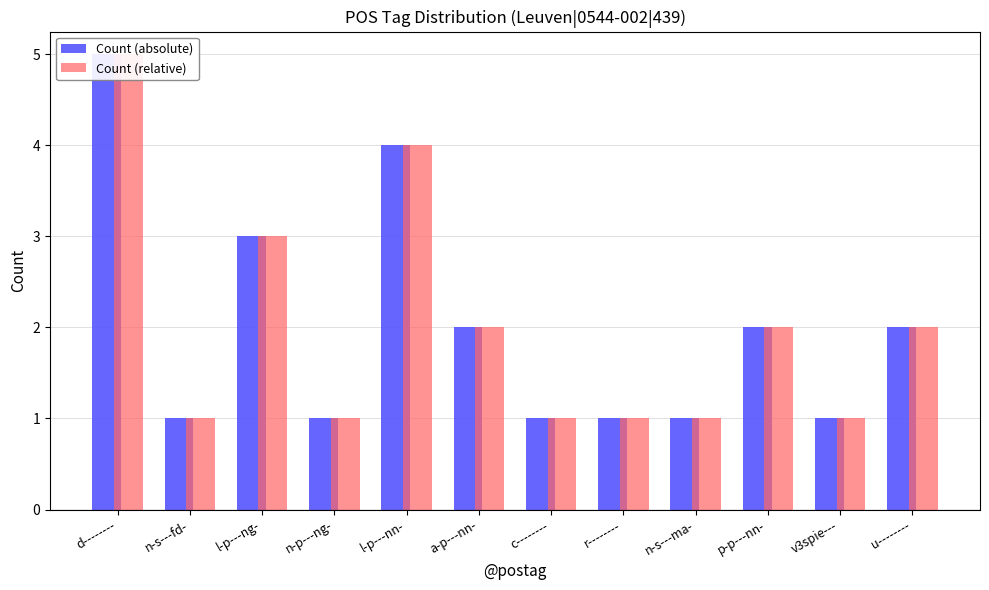

What is the maximum value shown in the chart?

5